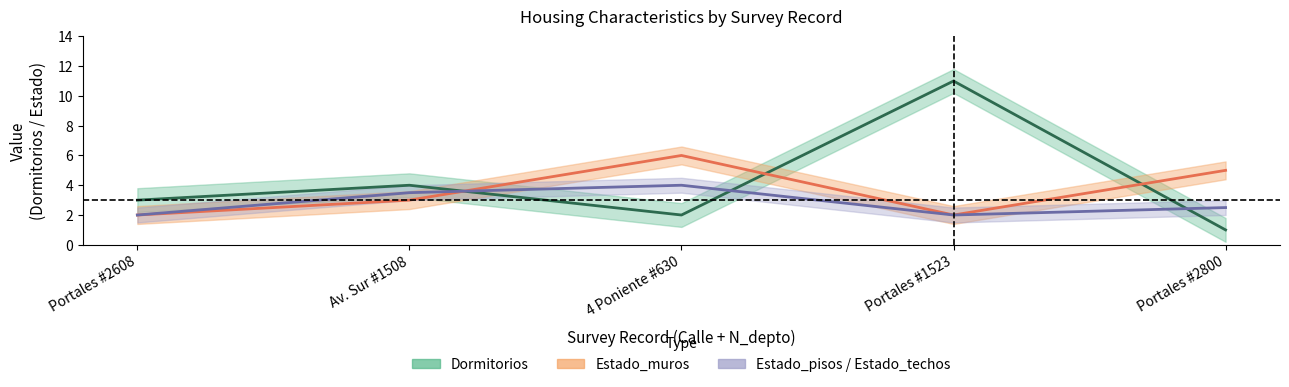

Reading left to right, transcribe all the data shown in this chart.

Dormitorios: 3.0	4.0	2.0	11.0	1.0
Estado_muros: 2.0	3.0	6.0	2.0	5.0
Estado_pisos: 2.0	3.5	4.0	2.0	2.5